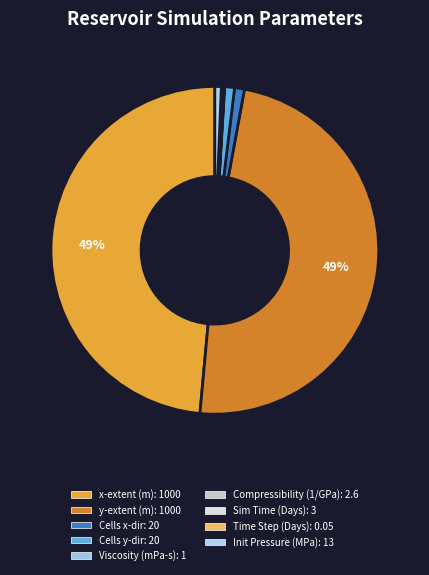

How many segments does this pie chart have?

9